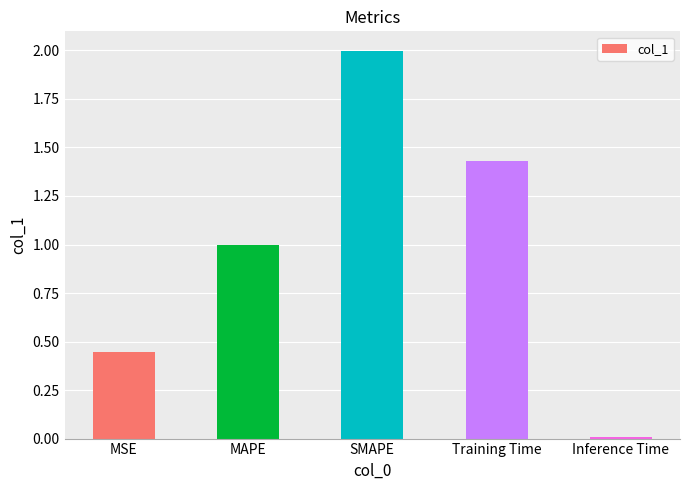

What position from the left is MAPE?

2